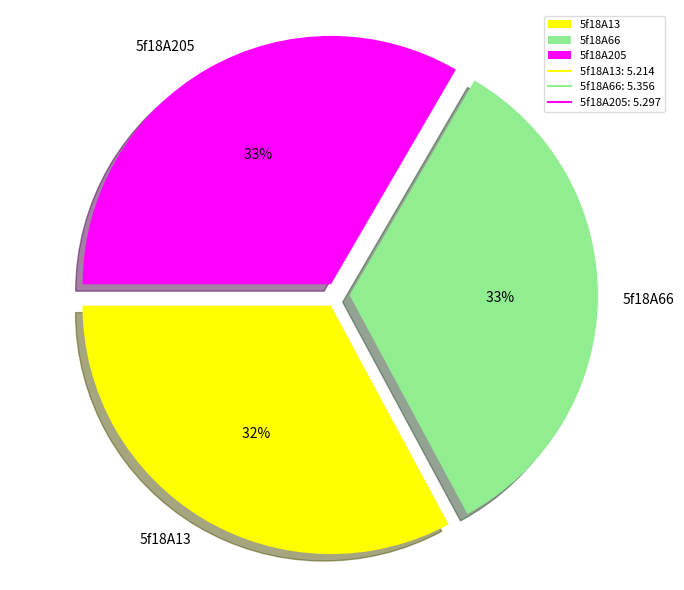

To the nearest percent, what is the average slice percentage?

33%